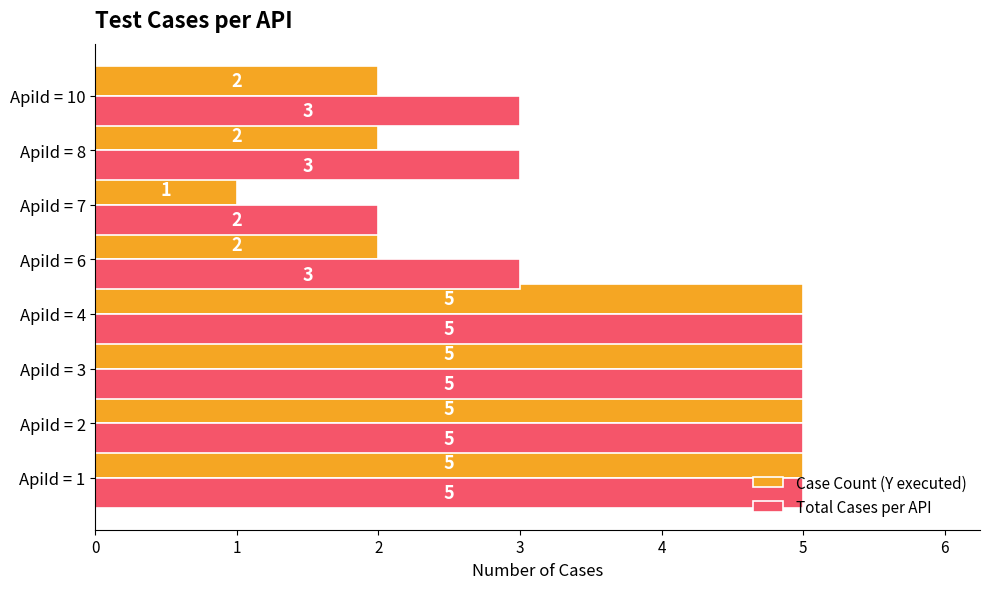

Which series has the widest spread of values?

Case Count (Y executed)